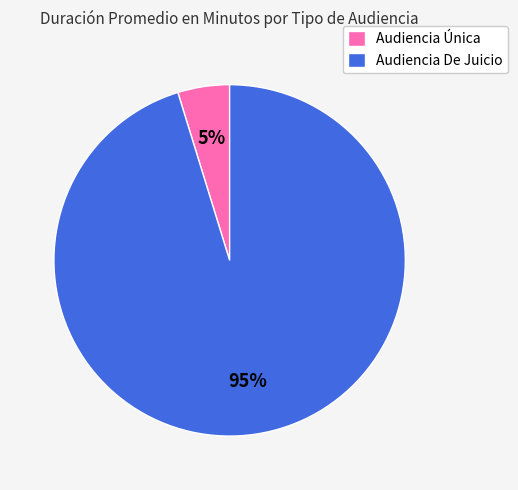

Do Audiencia Única and Audiencia De Juicio together represent more than half of the pie?

Yes